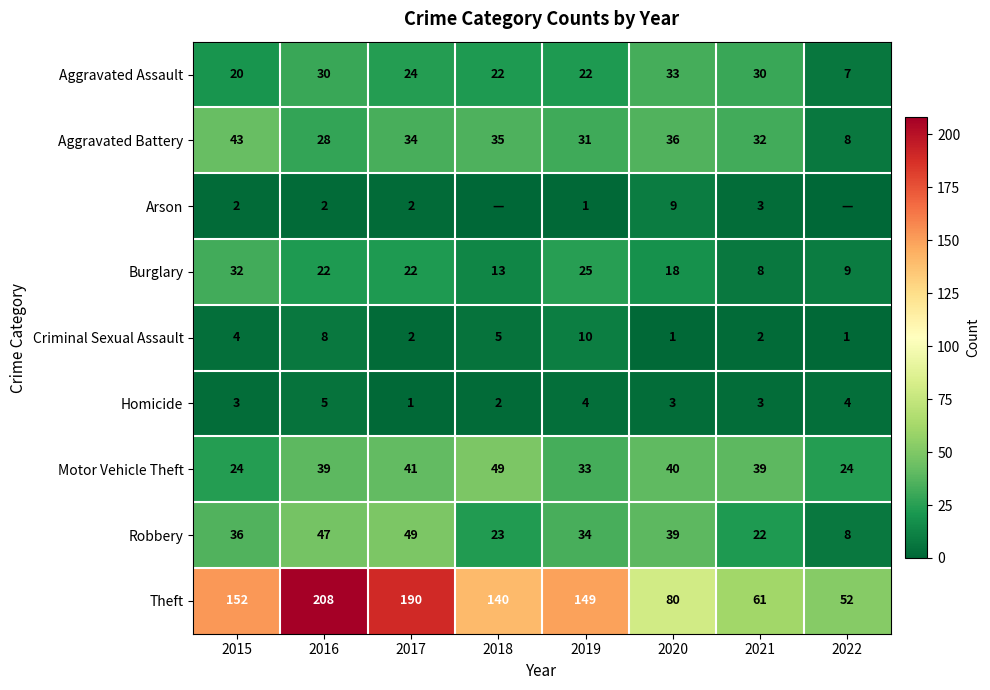

What is the sum of the Theft values at 2020 and 2019?

229